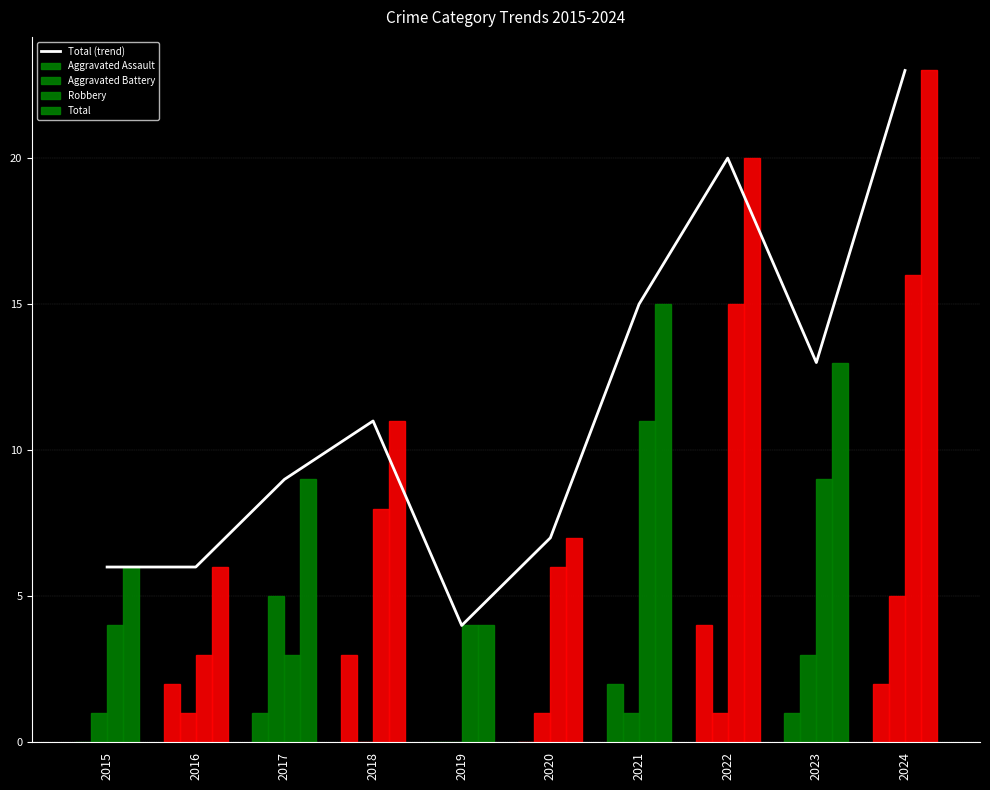

What is the spread (max minus min) of values at 2017?

8